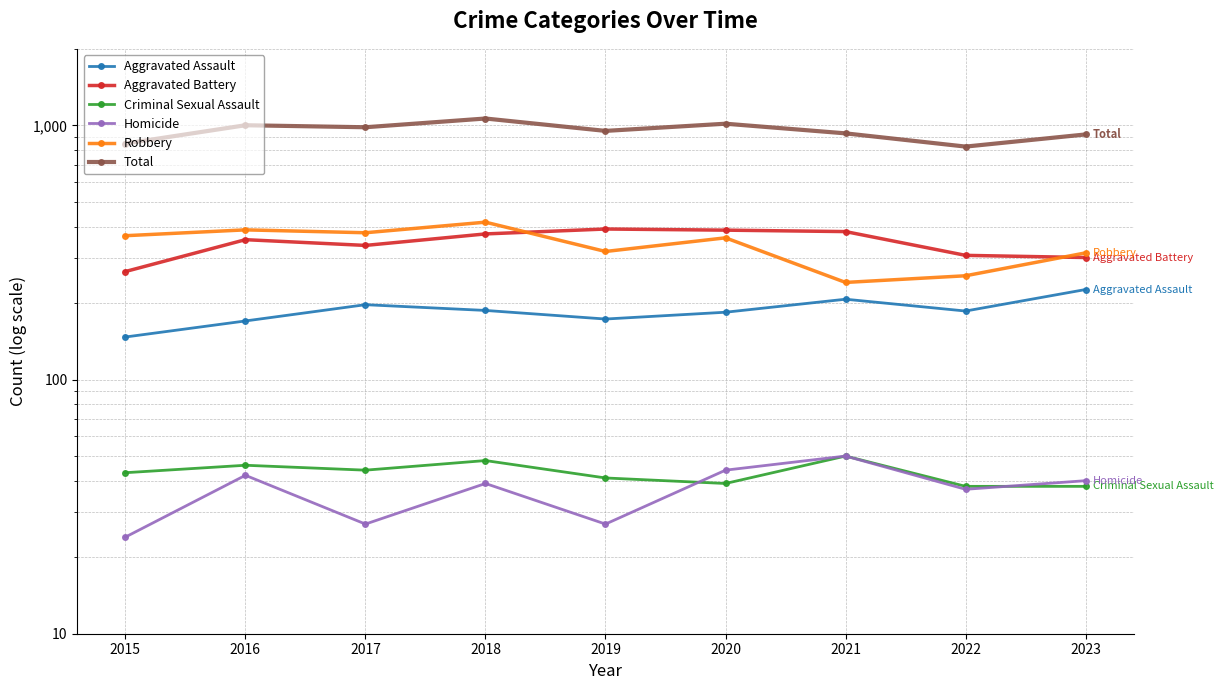

True or false: Robbery has a value of 215 at 2017.

False